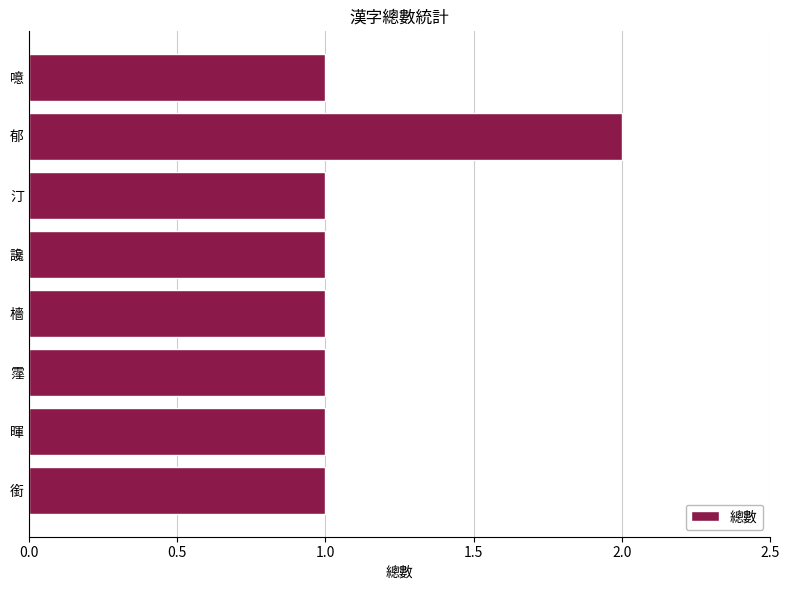

What is the ratio of the value at 噫 to the value at 暉?

1.0